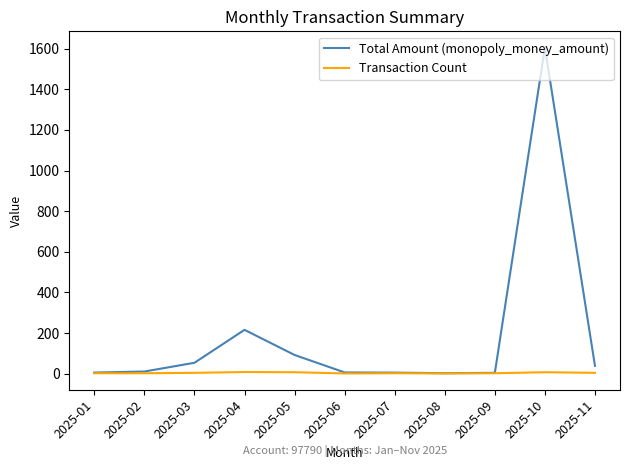

Which series has the largest range (max minus min)?

Total Amount (monopoly_money_amount)